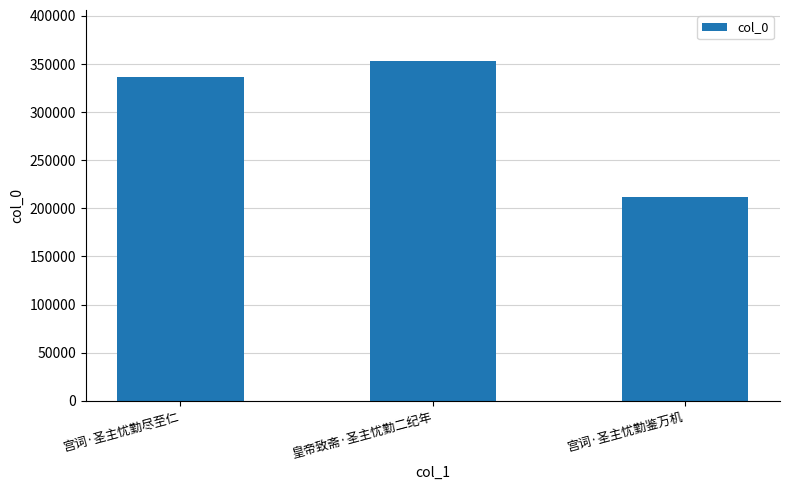

List the labels in order of value, smallest first.

宫词·圣主忧勤鉴万机, 宫词·圣主忧勤尽至仁, 皇帝致斋·圣主忧勤二纪年